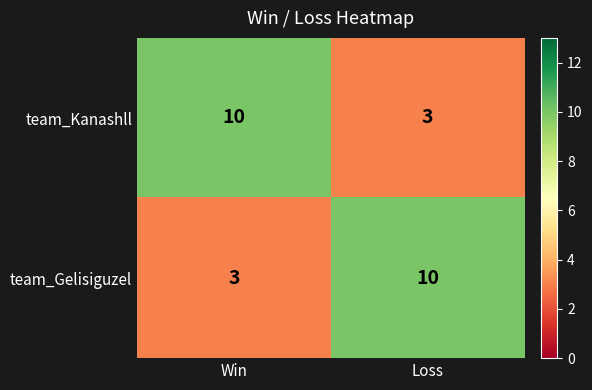

What is the difference between the highest and lowest values at Loss?

7